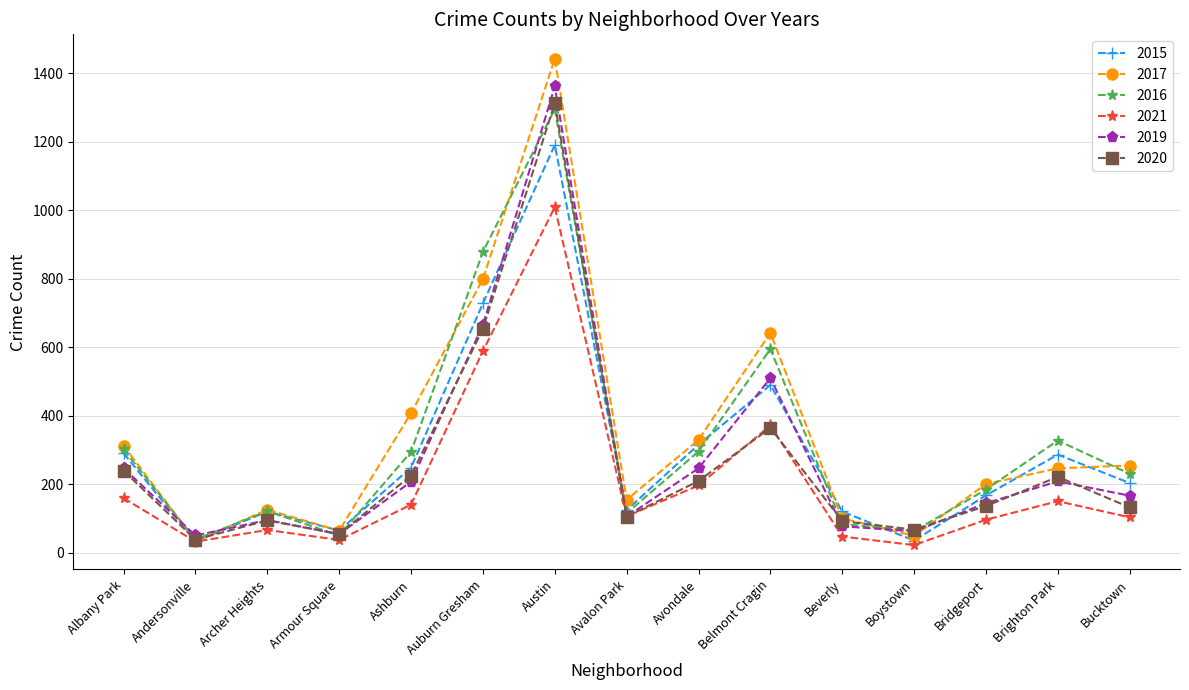

How many lines are shown in the chart?

6